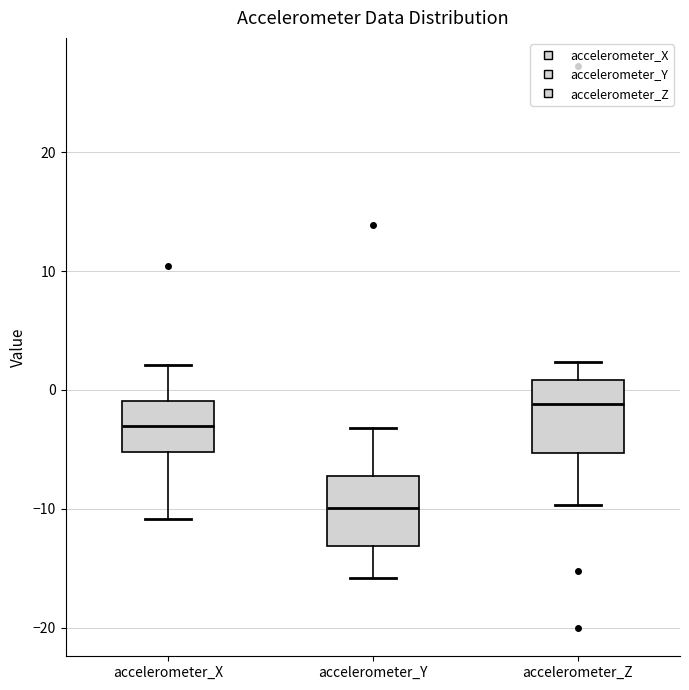

Which box's median line is the highest?

accelerometer_Z